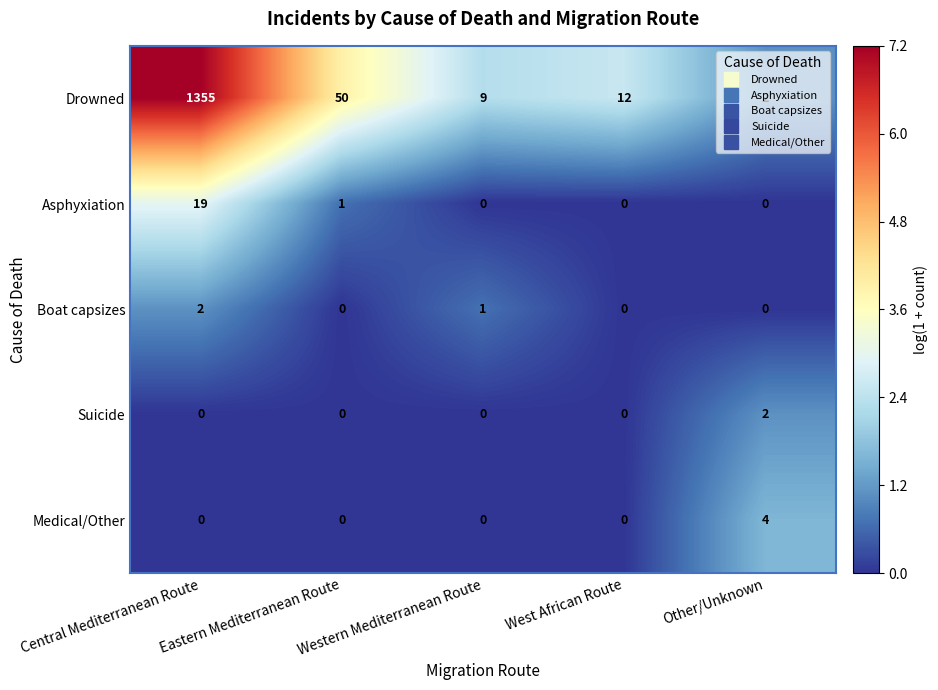

What is the spread (max minus min) of values at West African Route?

12